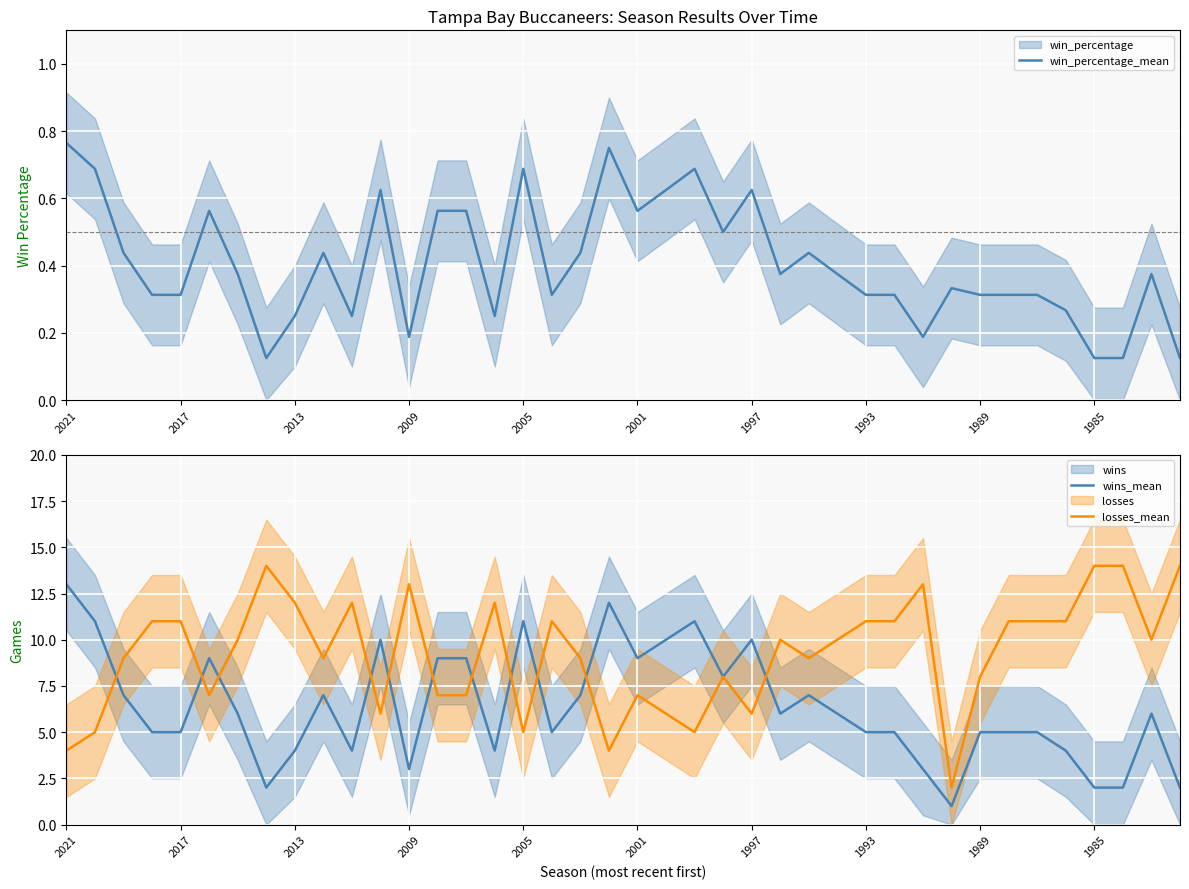

True or false: wins_mean has a value of 3 at 1993.

False